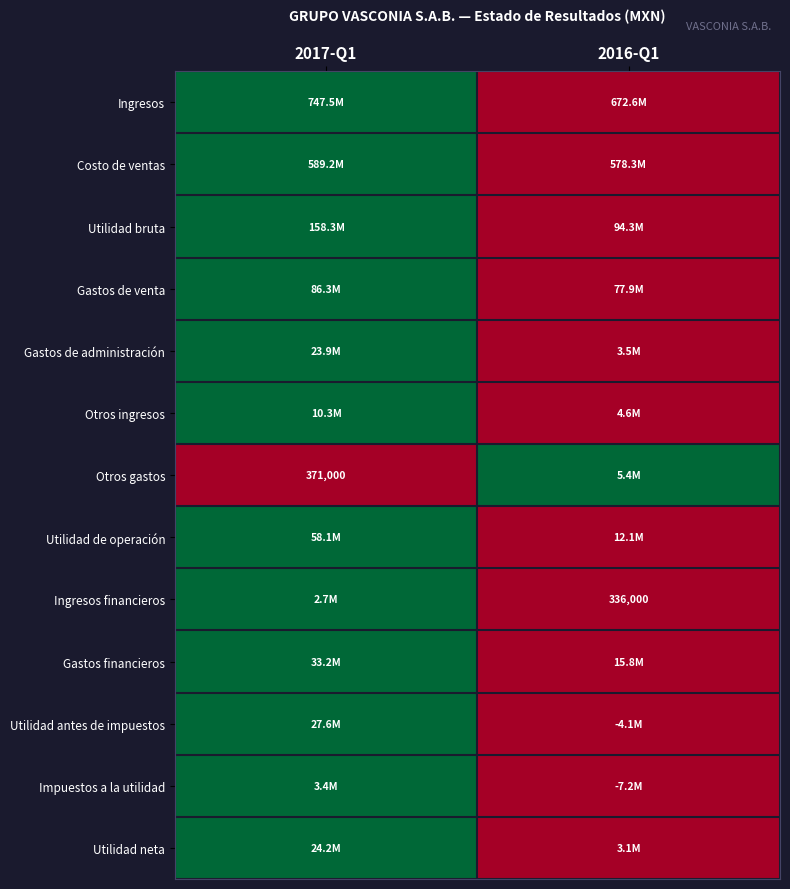

The value of Ingresos financieros at 2016-Q1 is 336000. True or false?

True